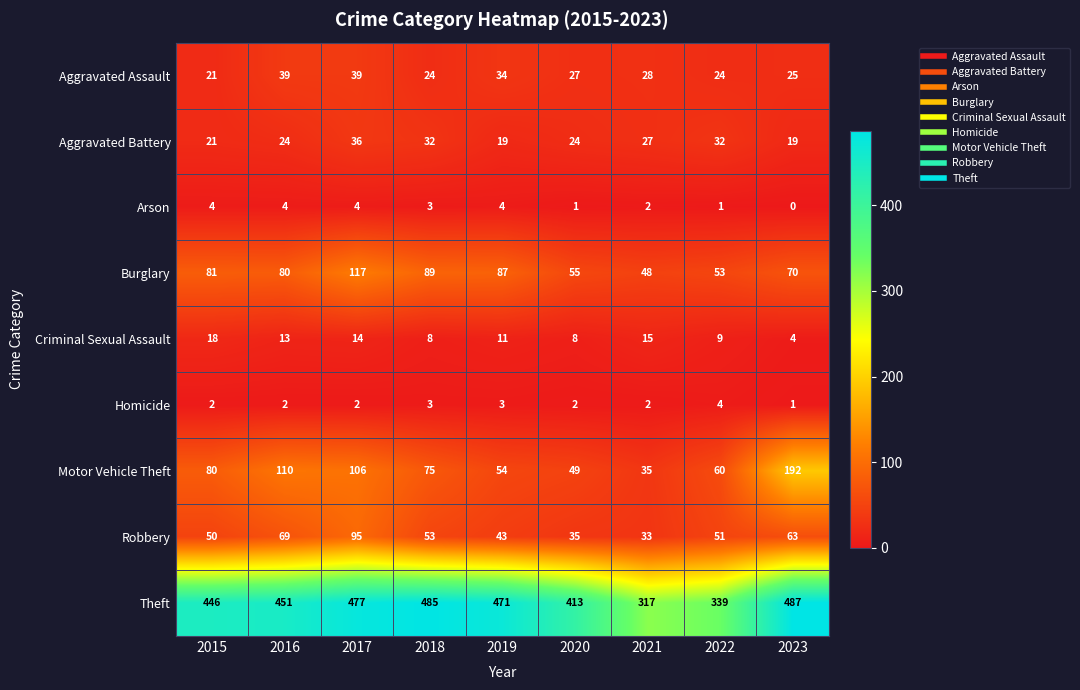

What is the difference between the highest and lowest values at 2021?

315